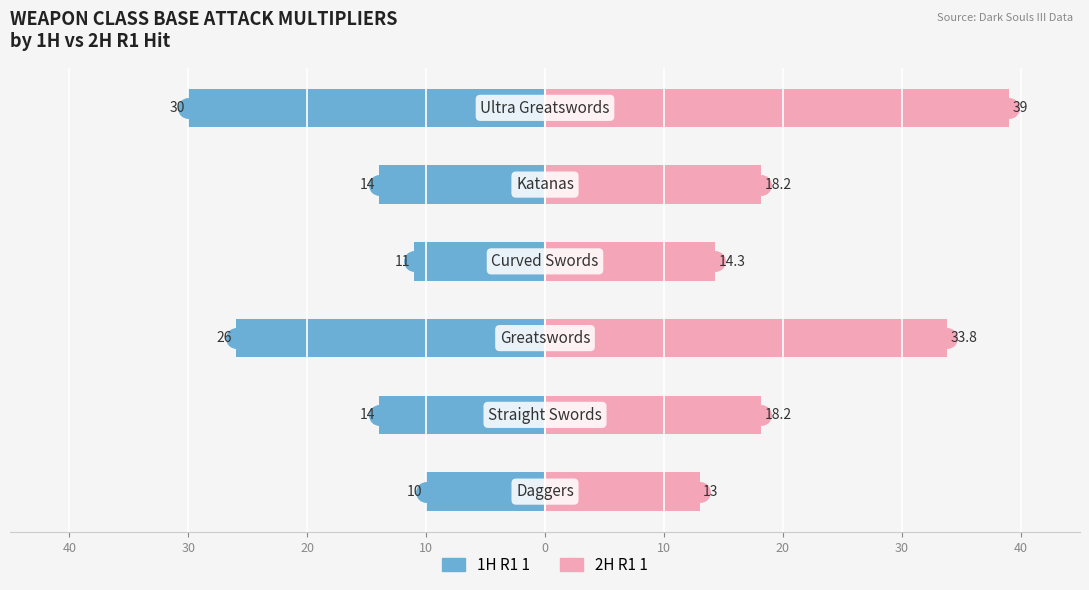

Reading right to left, transcribe all the data shown in this chart.

1H R1 1: 10=-30.0	0=-14.0	10=-11.0	20=-26.0	30=-14.0	40=-10.0
2H R1 1: 10=39.0	0=18.2	10=14.3	20=33.8	30=18.2	40=13.0